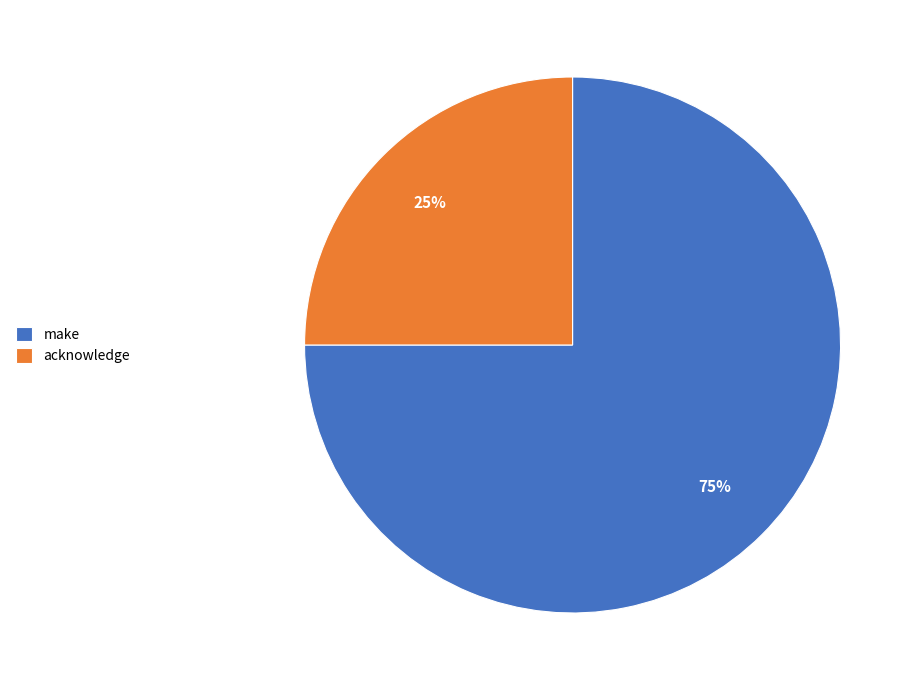

What percentage is the acknowledge slice, to the nearest percent?

25%